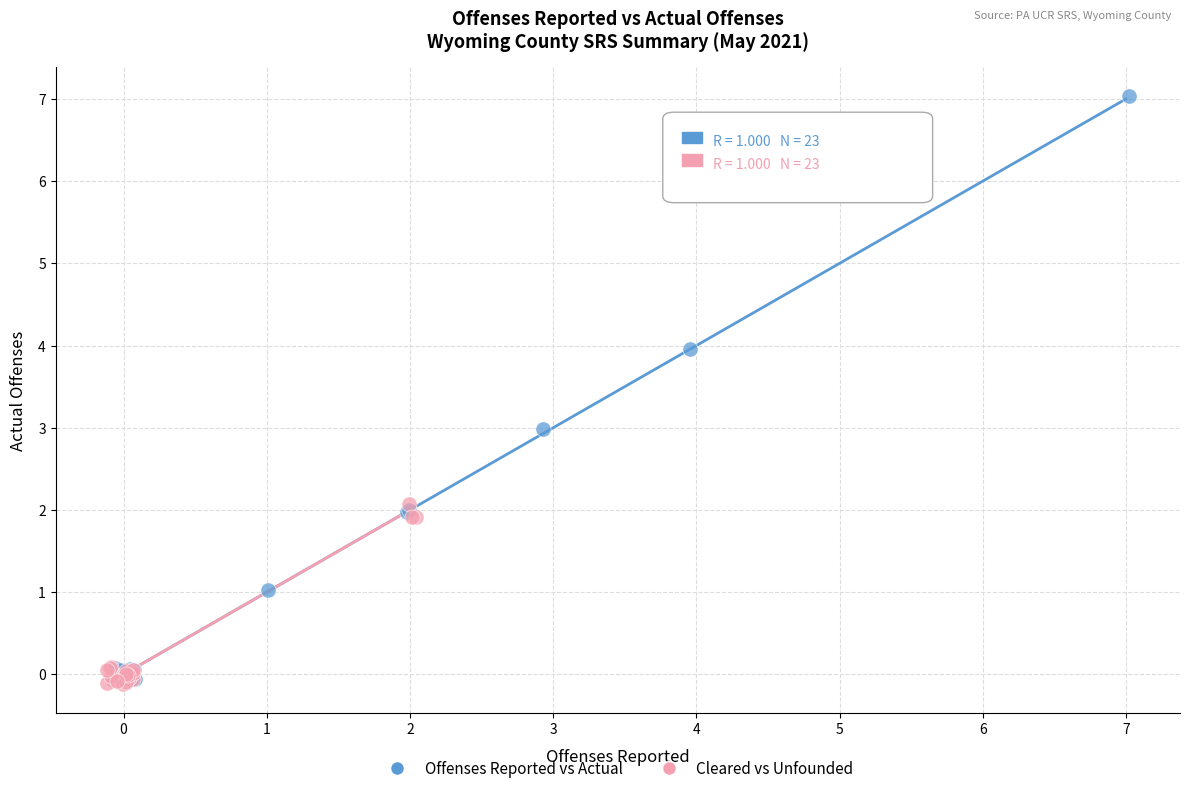

What are all the series names shown in the legend?

Offenses Reported vs Actual, Cleared vs Unfounded